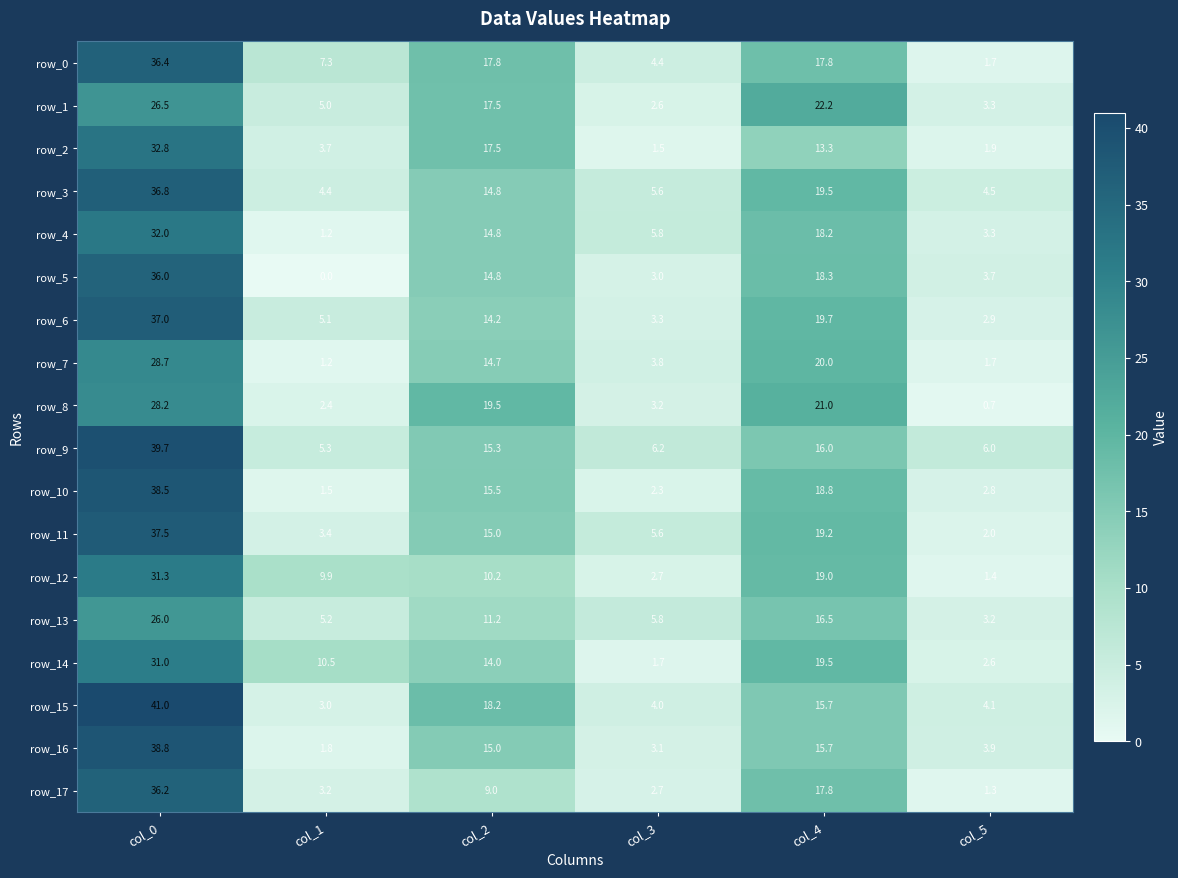

Count the number of categories in the chart.

6